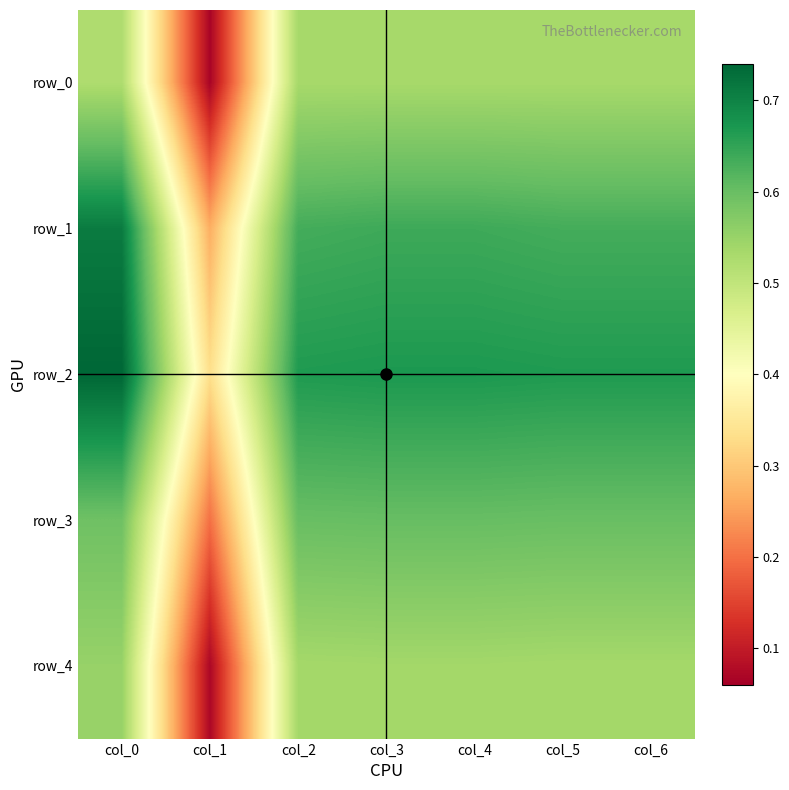

Which category has the highest value across all series?

col_0